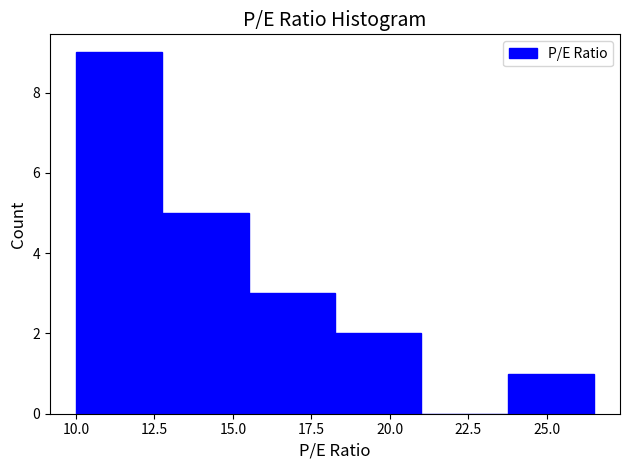

Which range on the x-axis has the tallest bar?

10.00 to 12.75